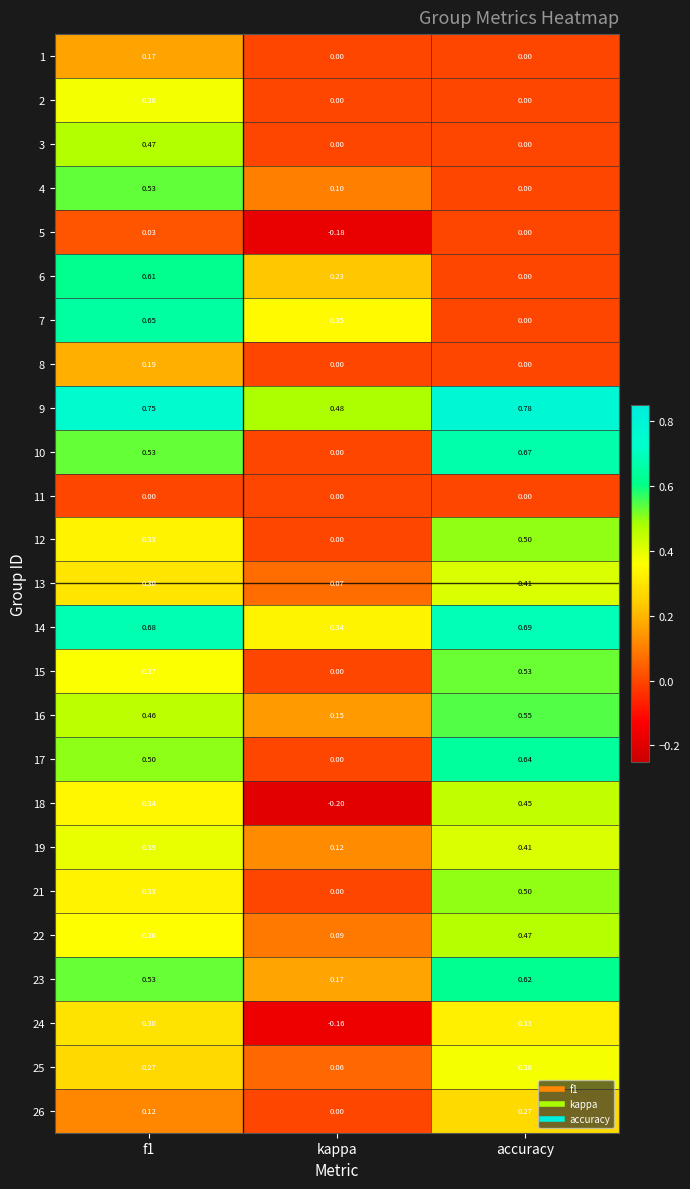

At how many categories does at least one series exceed 0?

3